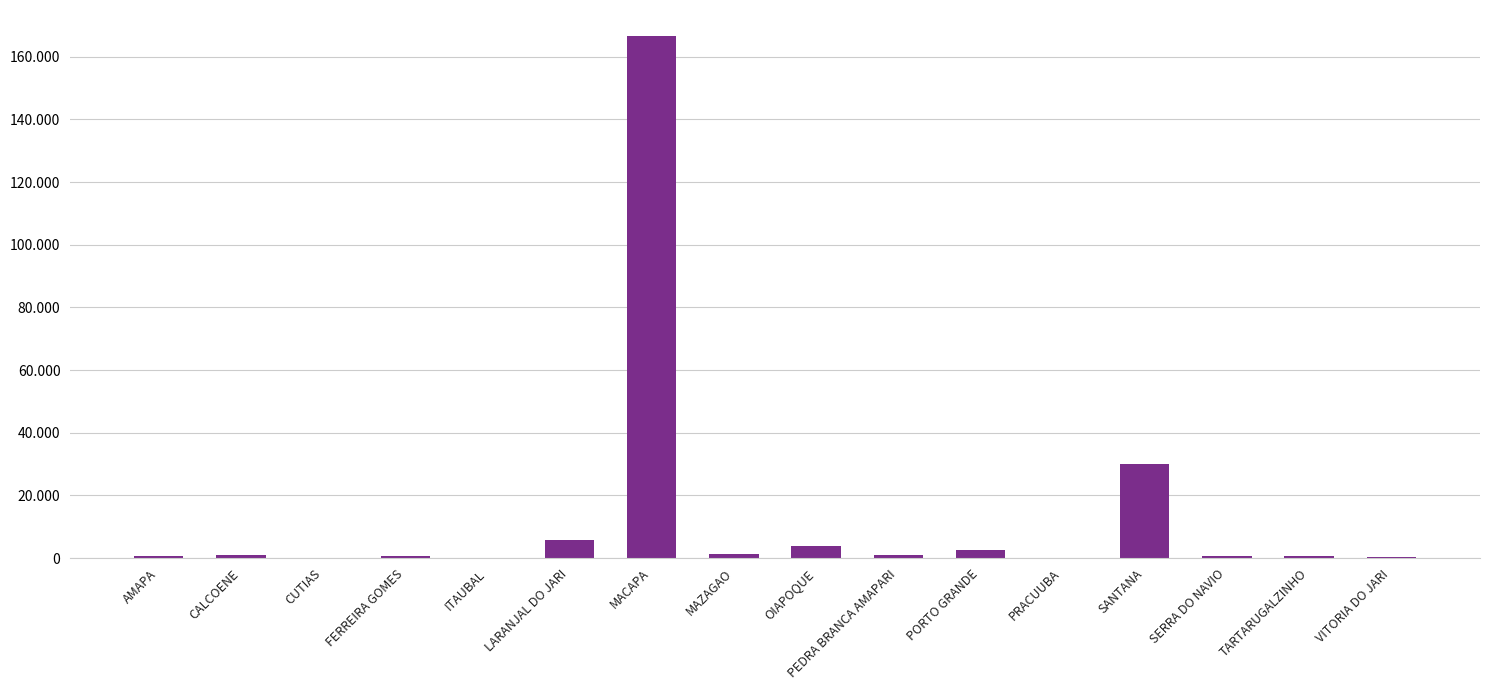

Which has a higher value, PORTO GRANDE or PRACUUBA?

PORTO GRANDE